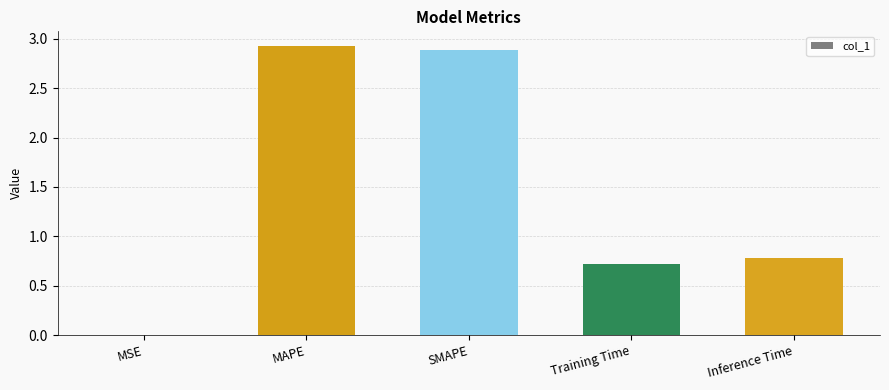

Count the number of categories in the chart.

5